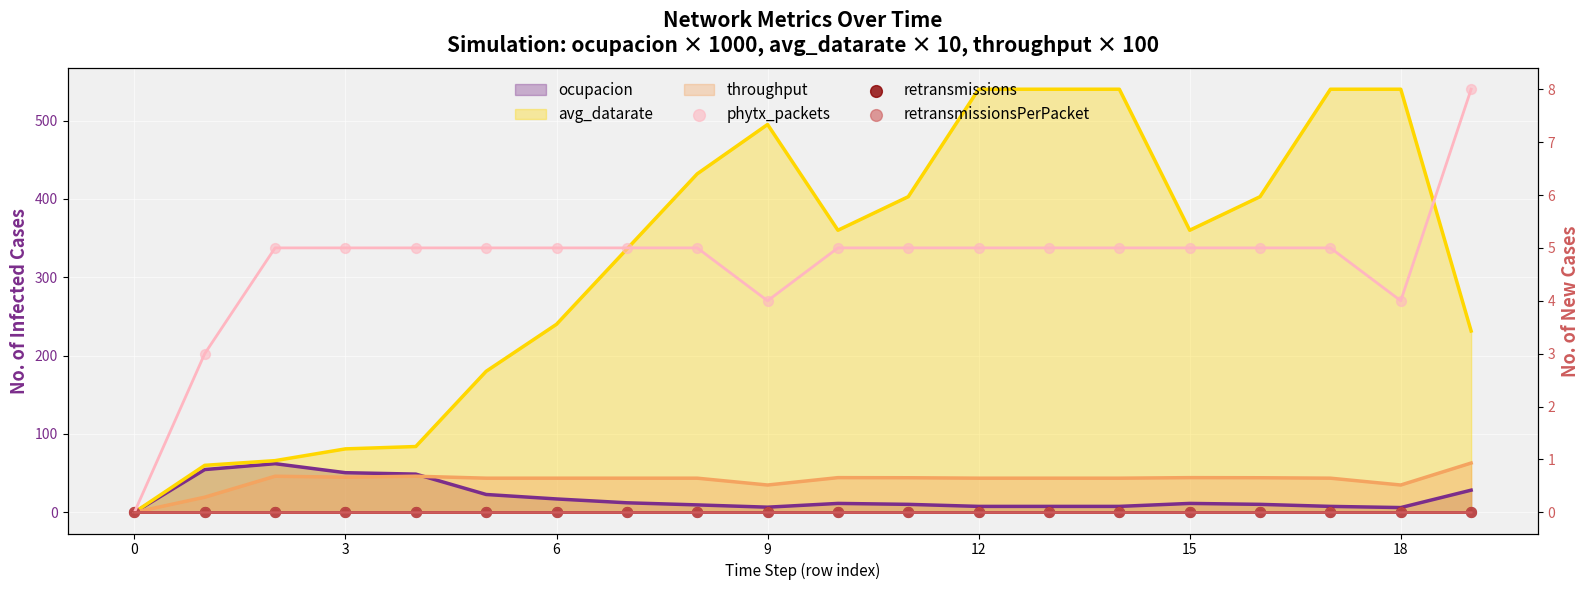

What is the total value across all series at 12?

5